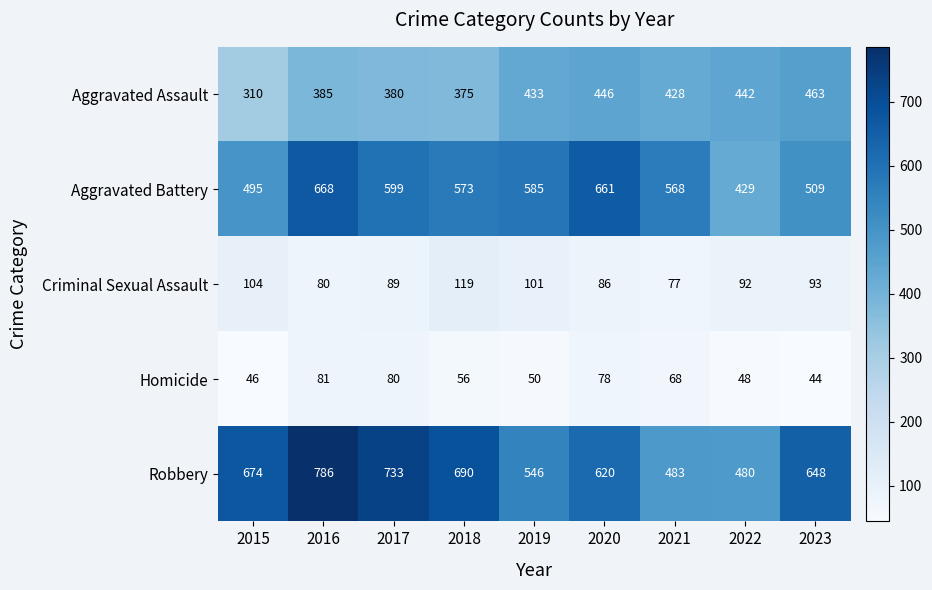

Rank the series by their maximum value, from highest to lowest.

Robbery, Aggravated Battery, Aggravated Assault, Criminal Sexual Assault, Homicide